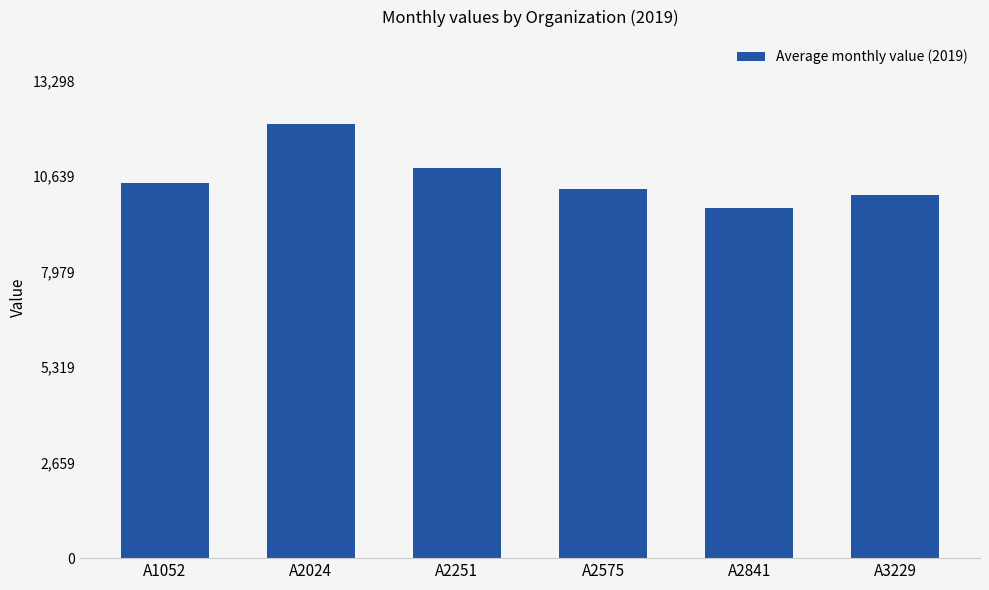

At which category does the chart reach its minimum across all series?

A2841